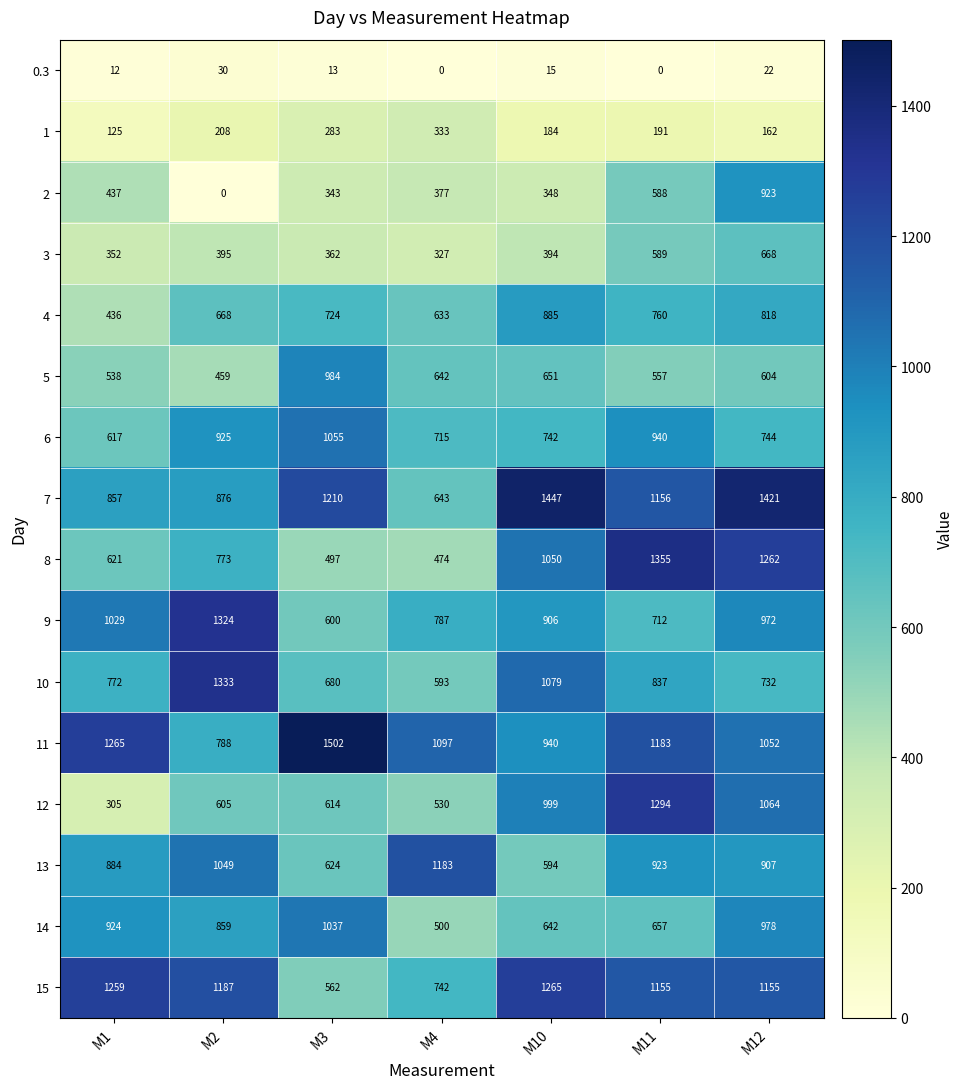

Which series has the largest total across all categories?

11